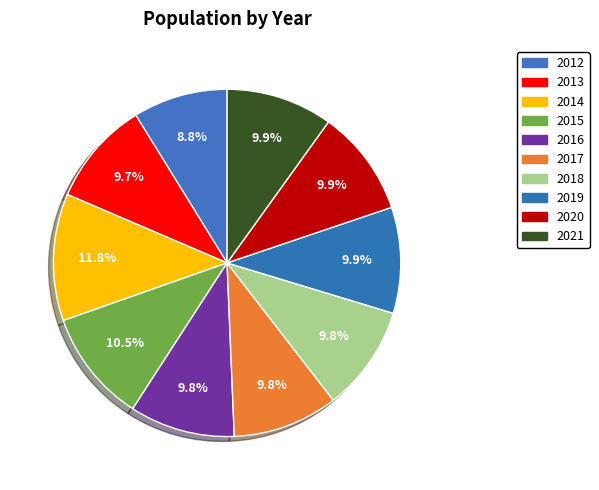

How many segments does this pie chart have?

10